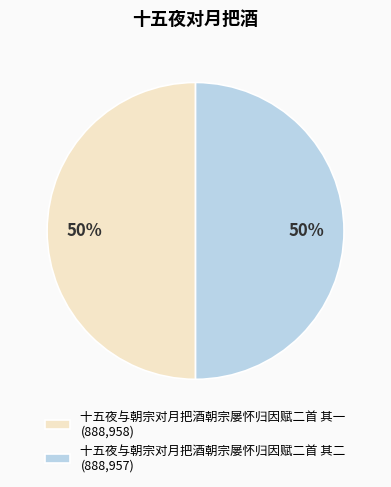

What percentage is the 十五夜与朝宗对月把酒朝宗屡怀归因赋二首 其二 slice, to the nearest percent?

50%